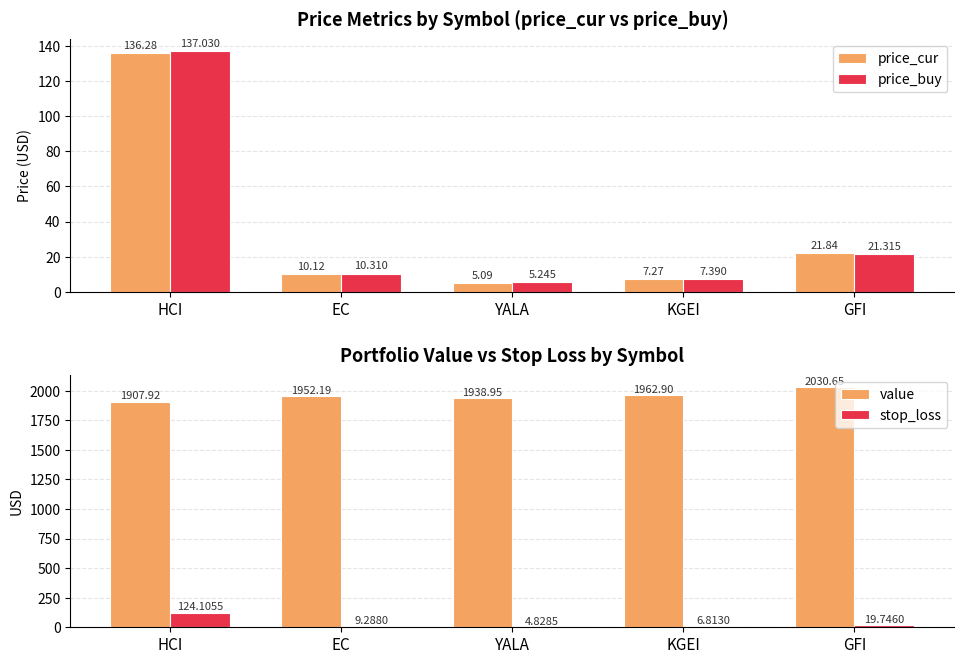

What is the total value across all series at EC?

1981.9